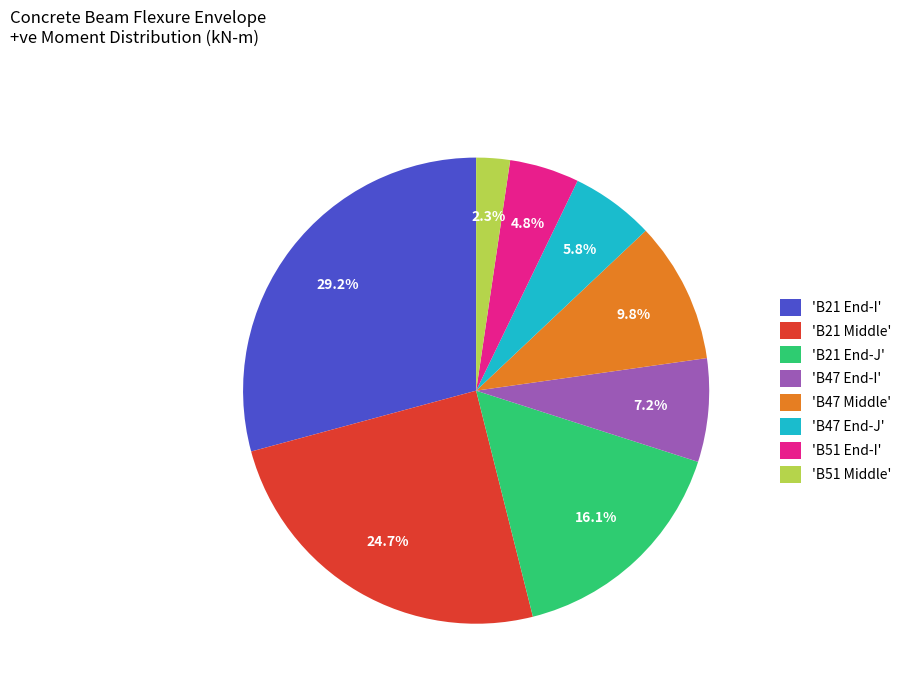

Do 'B47 Middle' and 'B21 End-J' together represent more than half of the pie?

No